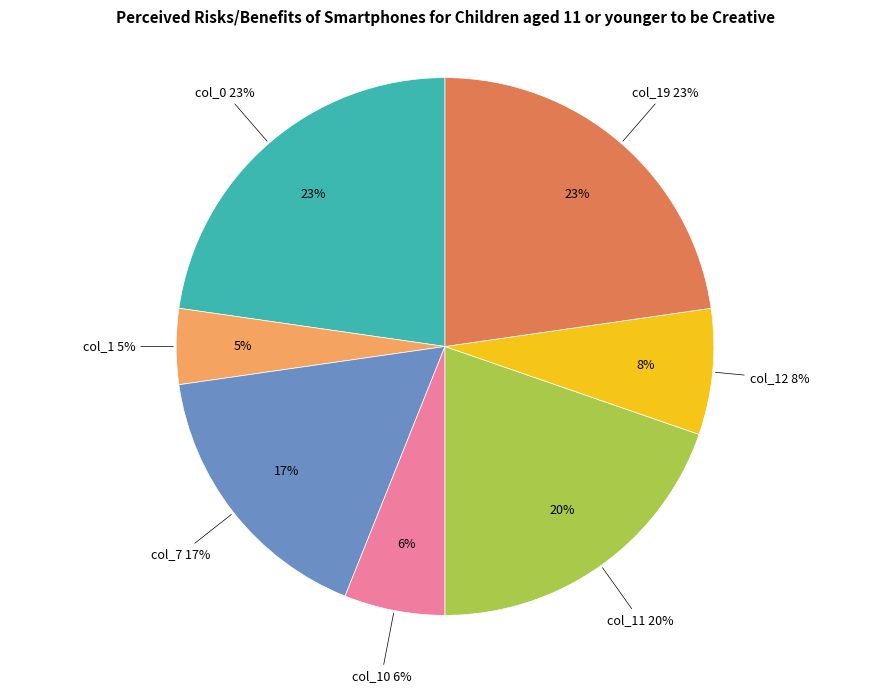

Does col_15 account for over 50% of the chart?

No